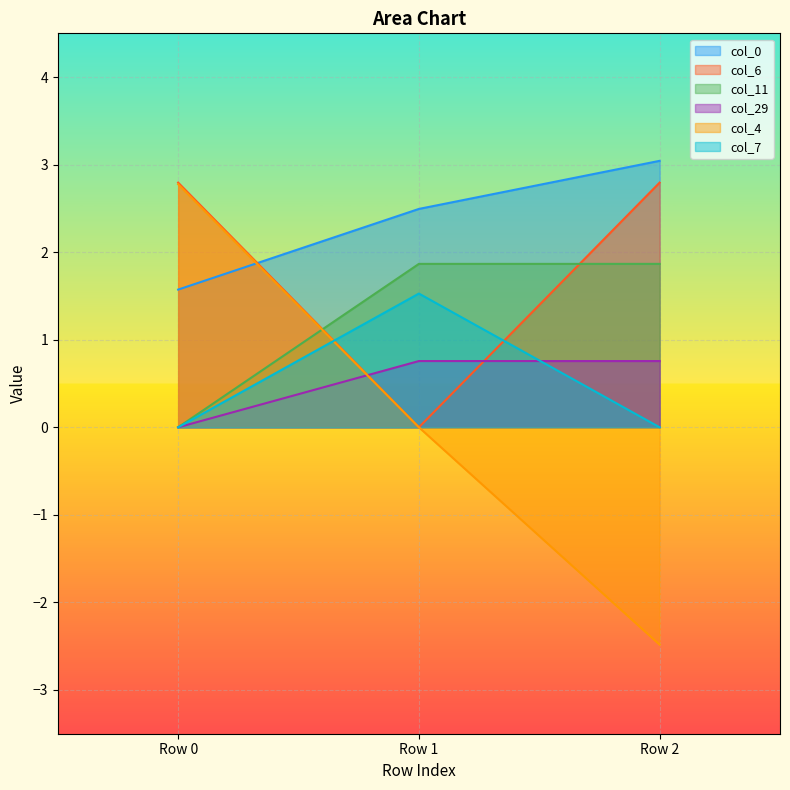

At how many categories does at least one series exceed 0?

3